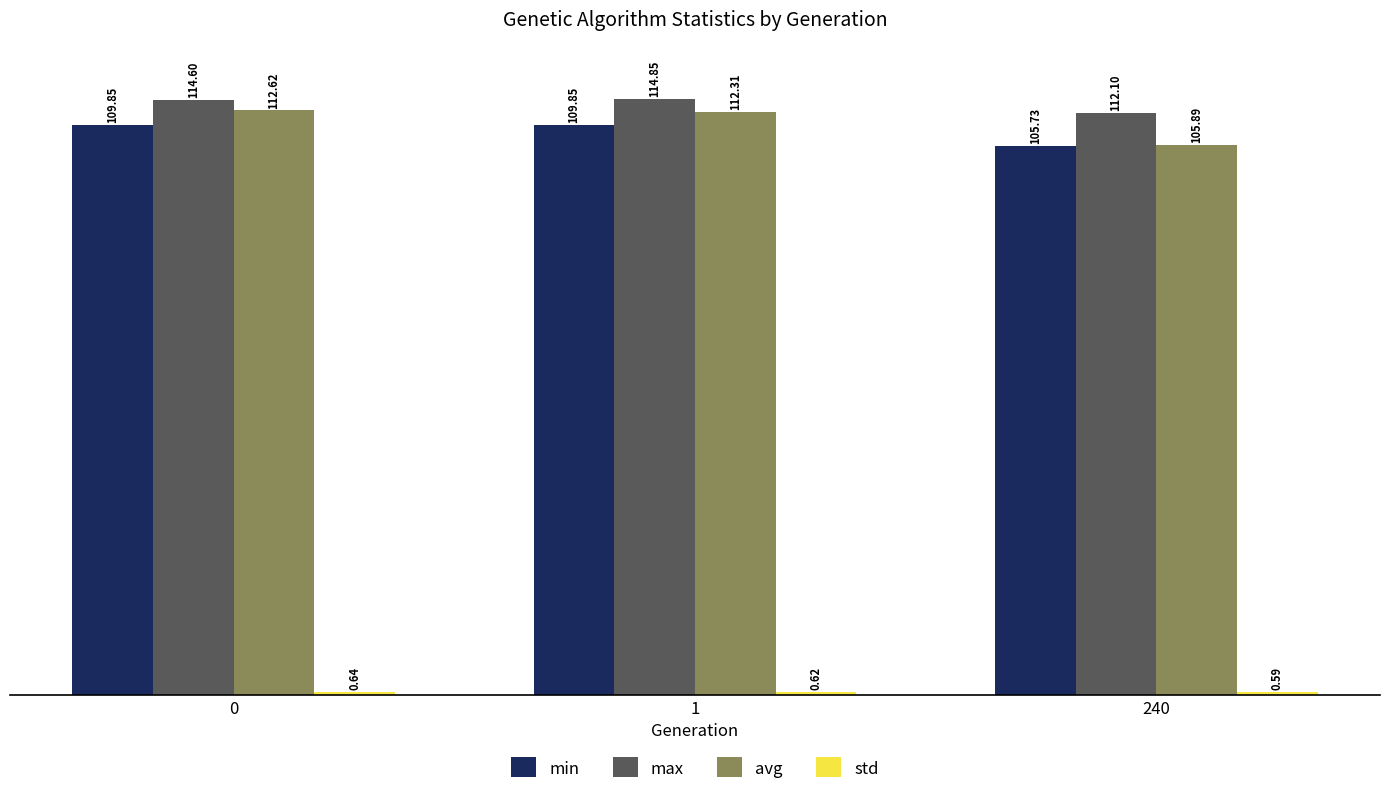

Does the chart contain stacked bars?

No